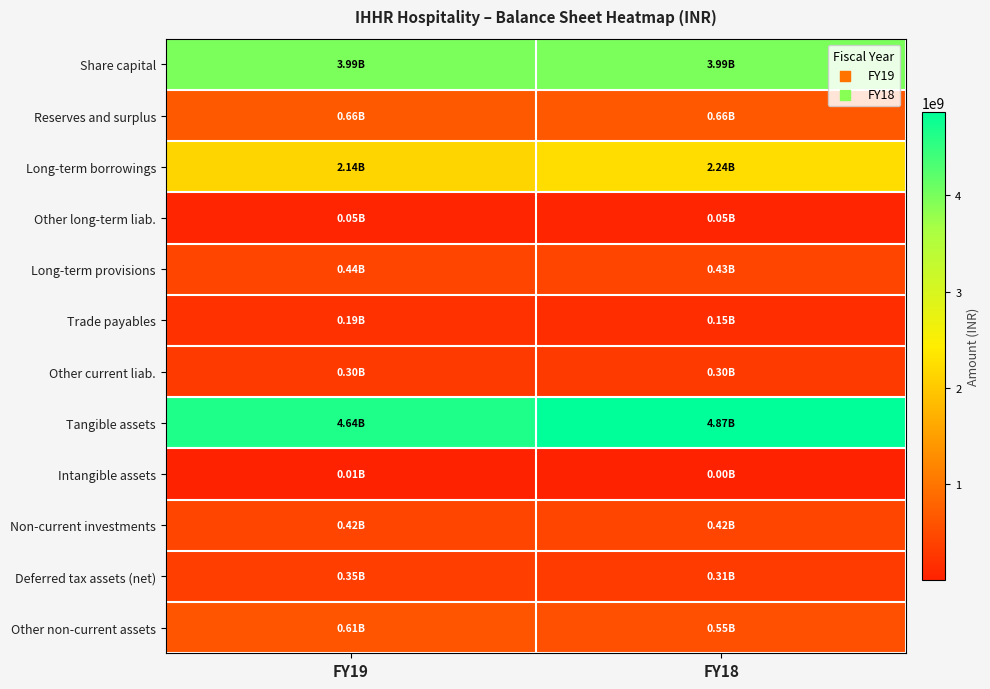

List the series in order of their peak value, highest first.

Tangible assets, Share capital, Long-term borrowings, Reserves and surplus, Other non-current assets, Long-term provisions, Non-current investments, Deferred tax assets (net), Other current liab., Trade payables, Other long-term liab., Intangible assets